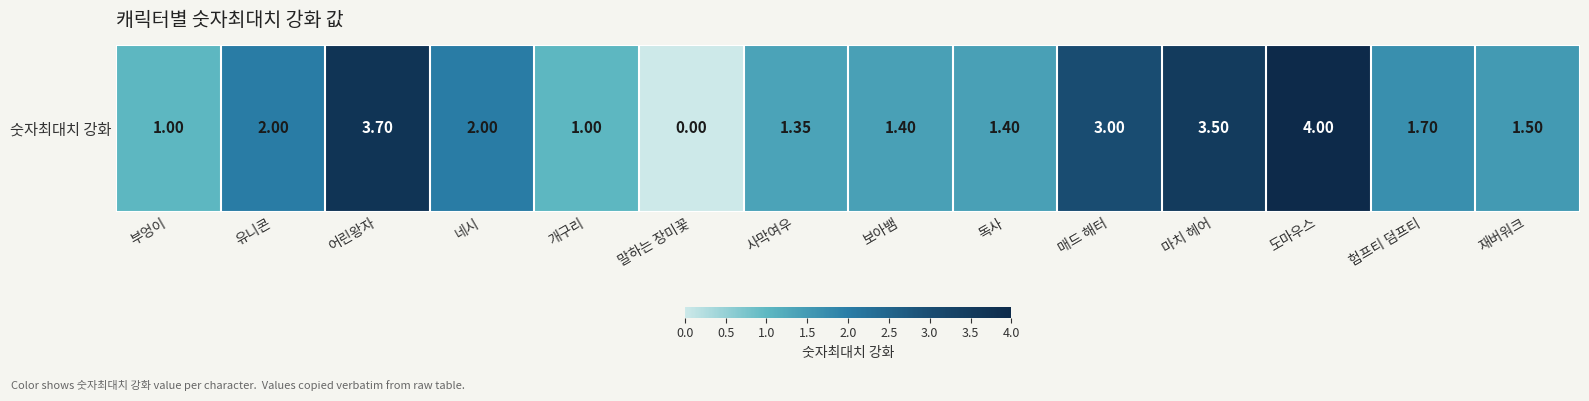

List the labels in order of value, largest first.

도마우스, 어린왕자, 마치 헤어, 매드 해터, 유니콘, 네시, 험프티 덤프티, 재버워크, 보아뱀, 독사, 사막여우, 부엉이, 개구리, 말하는 장미꽃